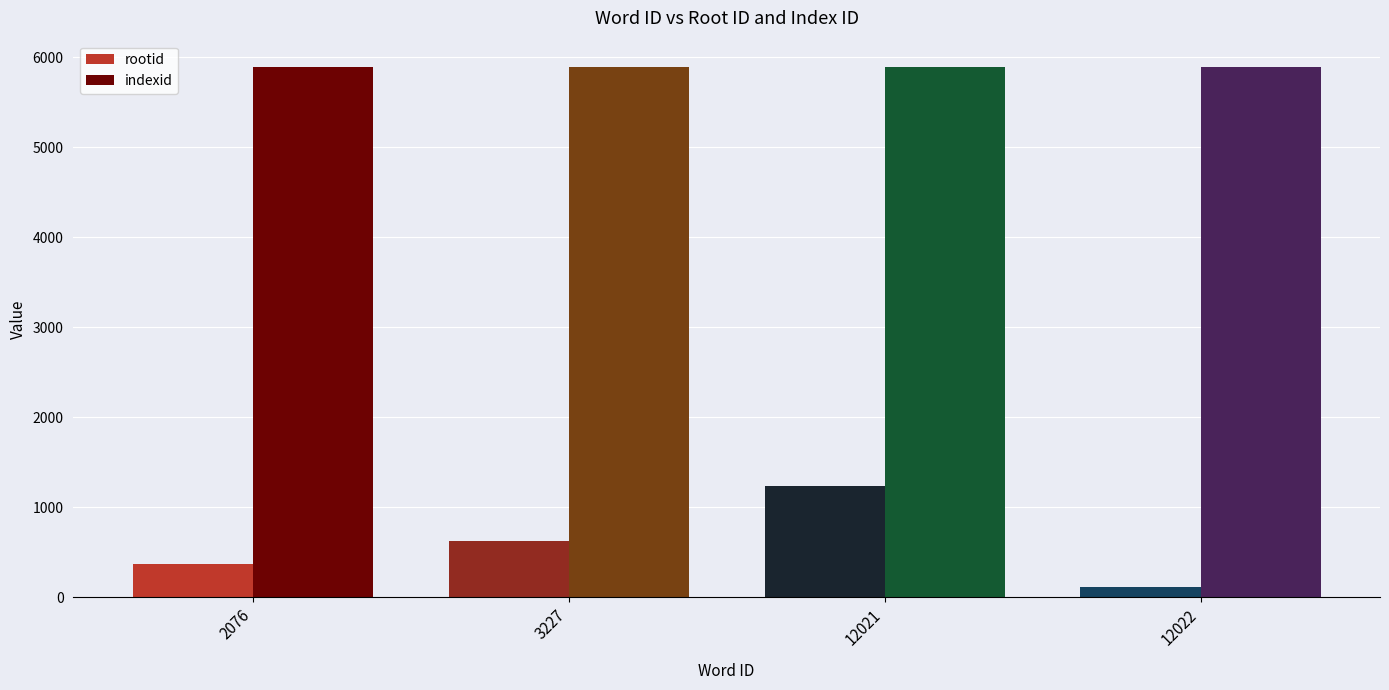

Reading right to left, extract all data points from this chart.

rootid: 12022=114	12021=1237	3227=626	2076=367
indexid: 12022=5891	12021=5891	3227=5891	2076=5891